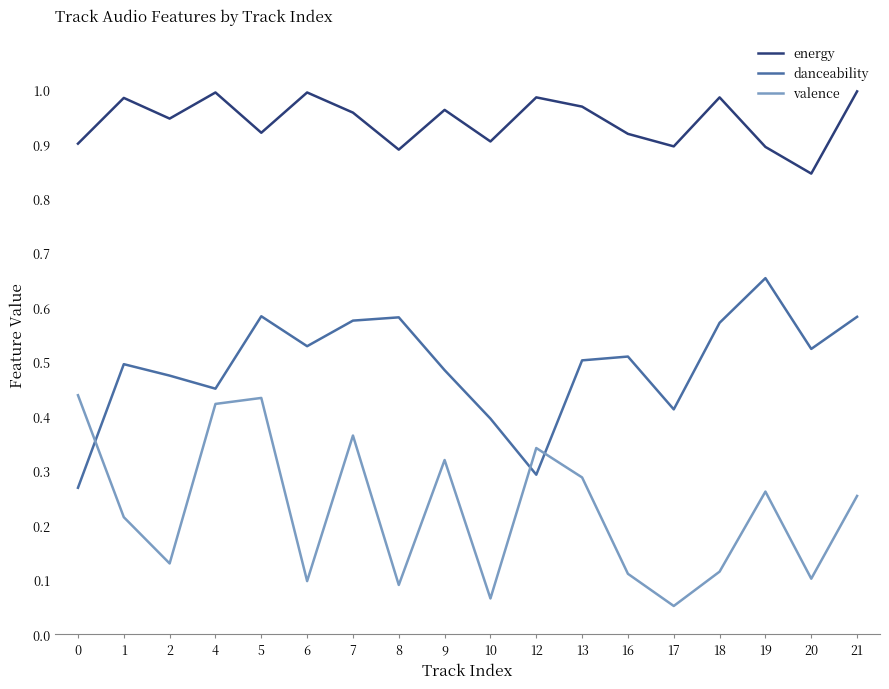

What is the total value across all series at 7?

1.9